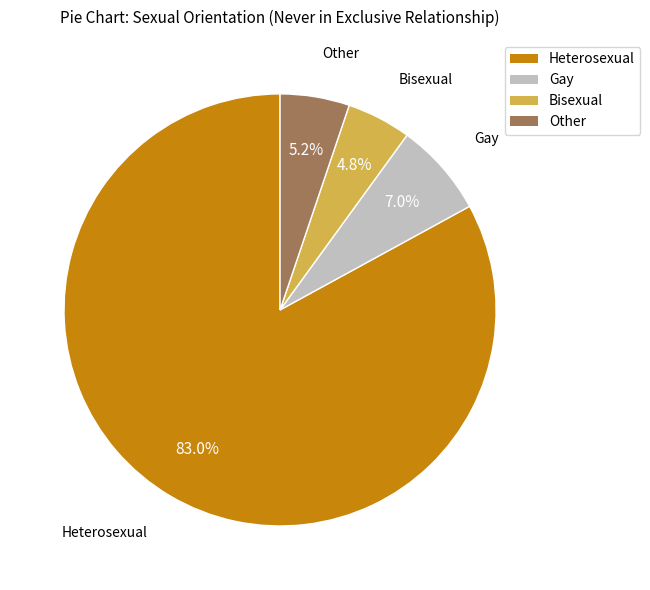

The Heterosexual slice represents 90% of the pie. True or false?

False